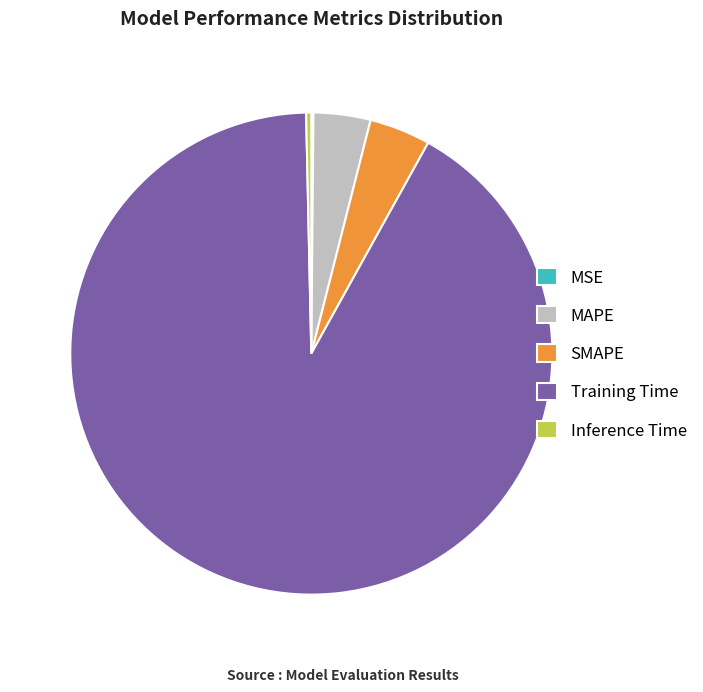

Does Training Time represent more than half of the total?

Yes